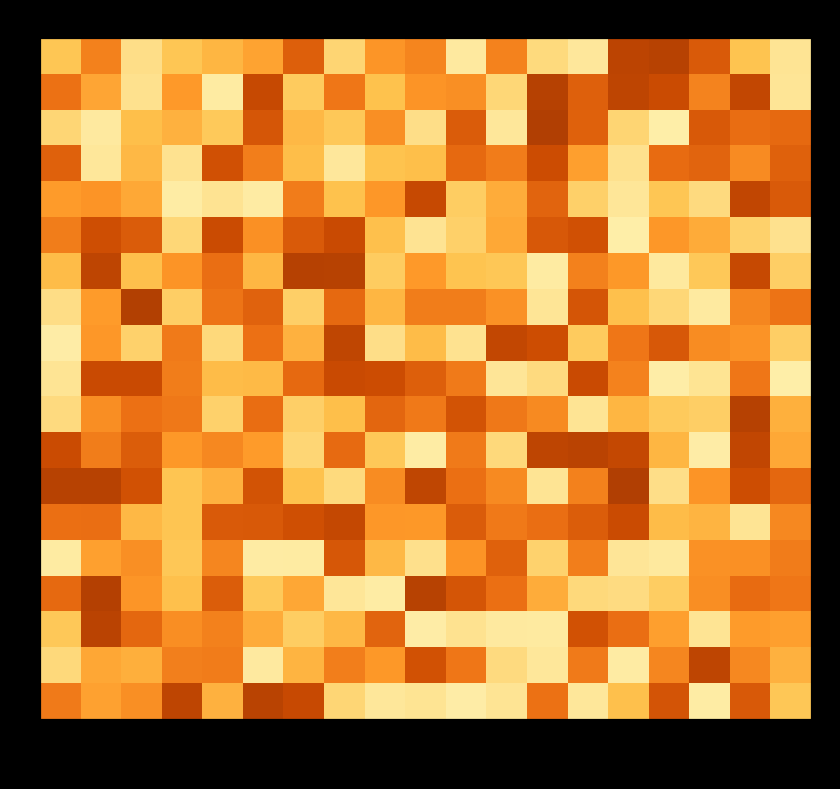

What is the sum of the SH15 values at Gene_17 and Gene_11?

2.0